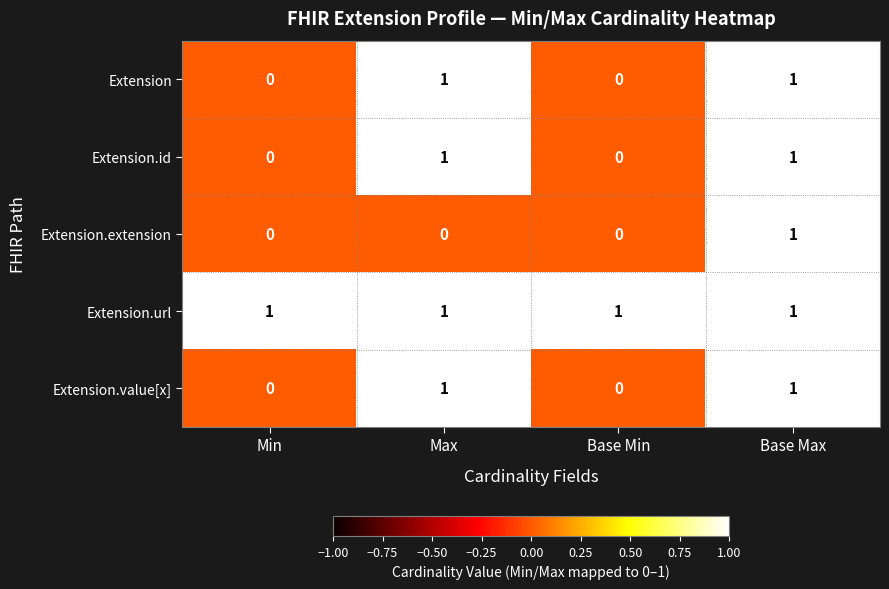

The Extension series shows 1 at Base Max. True or false?

True